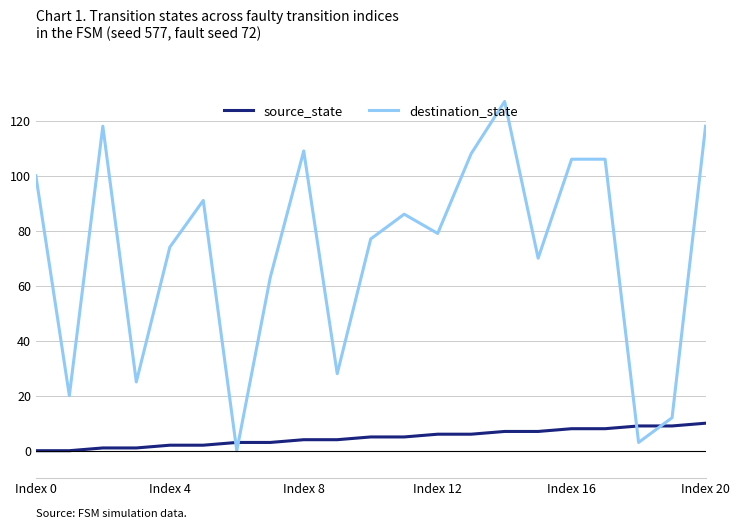

Count the source_state values in the range 2 to 7.

12